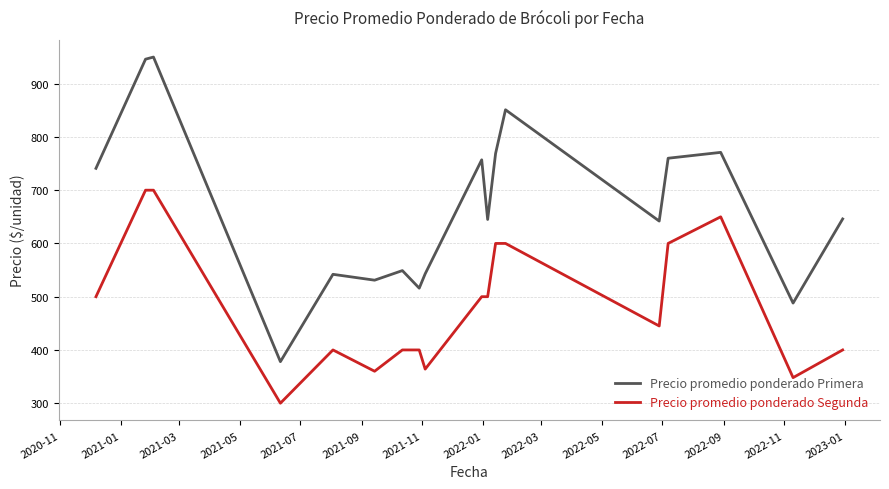

True or false: Precio promedio ponderado Primera and Precio promedio ponderado Segunda cross at least once.

False